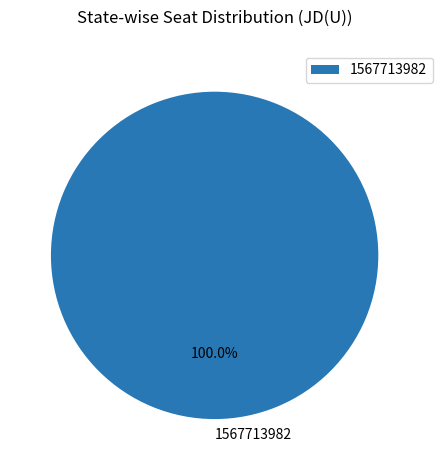

Rank the categories by value from highest to lowest.

1567713982